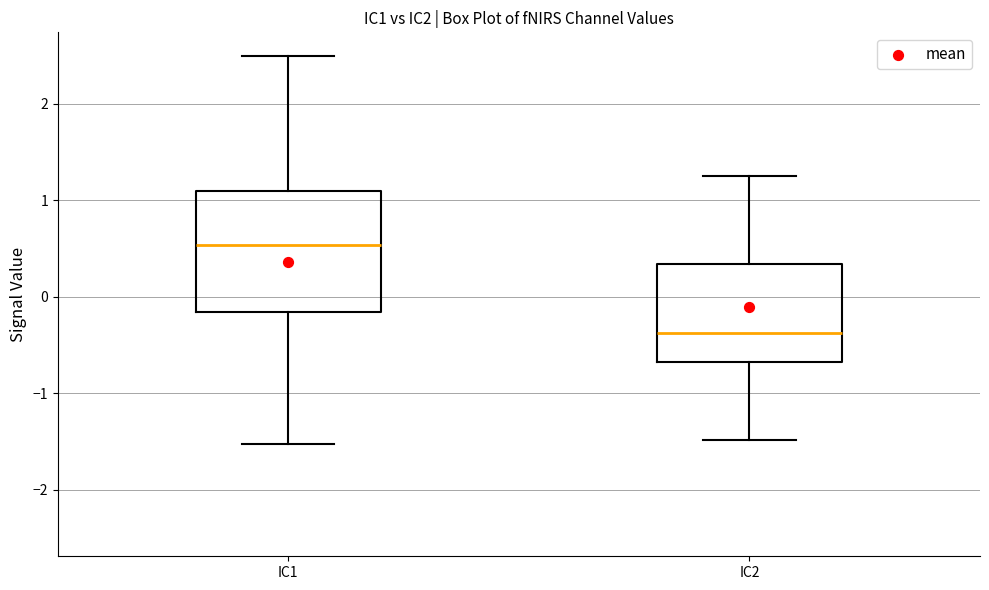

Which box's median line is the highest?

IC1